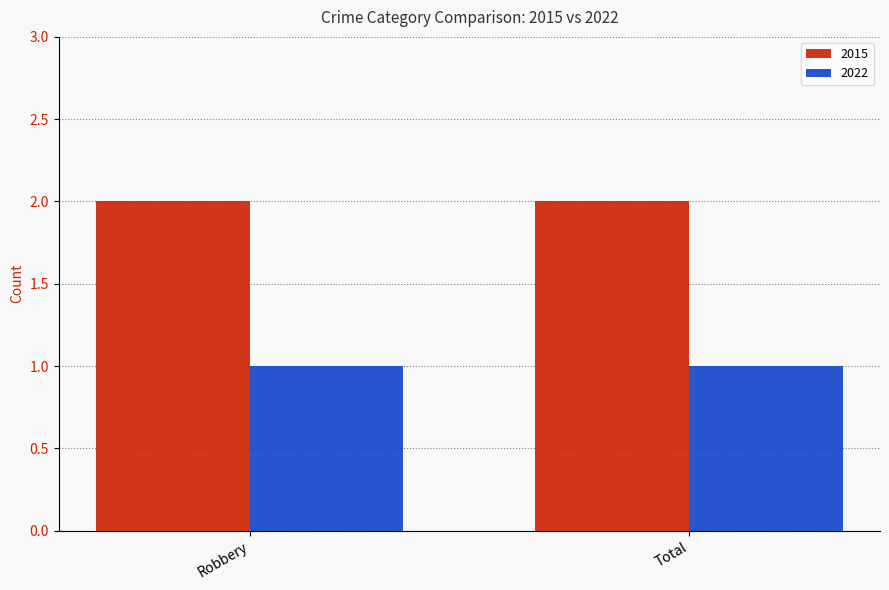

What are all the series names shown in the legend?

2015, 2022